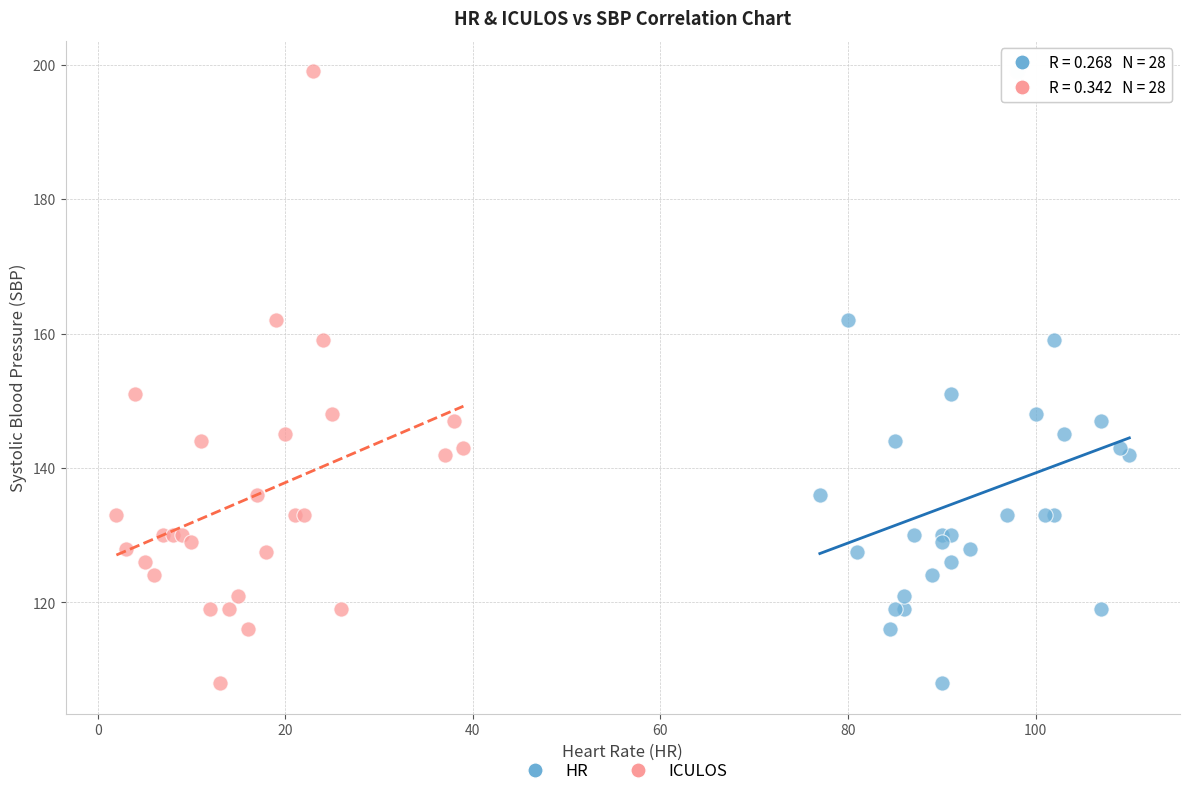

What are all the series names shown in the legend?

HR, ICULOS